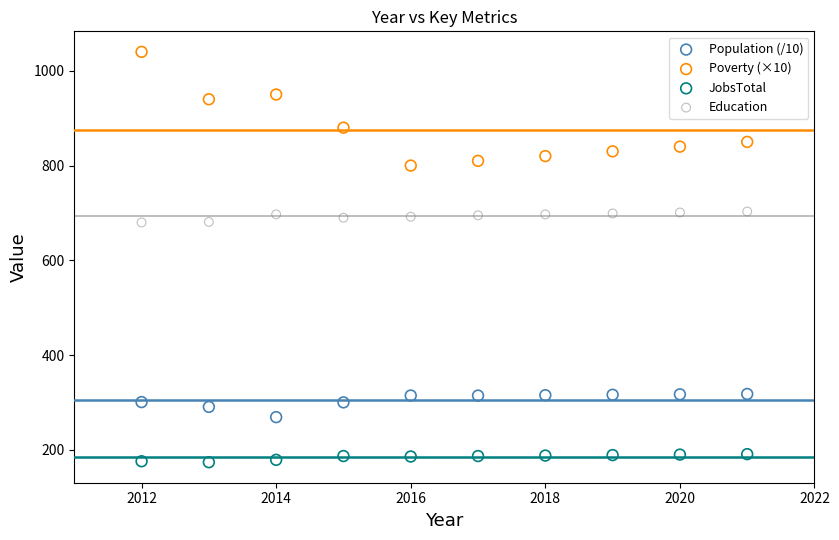

What is the X range (max minus min) for the scatter plot?

9.0